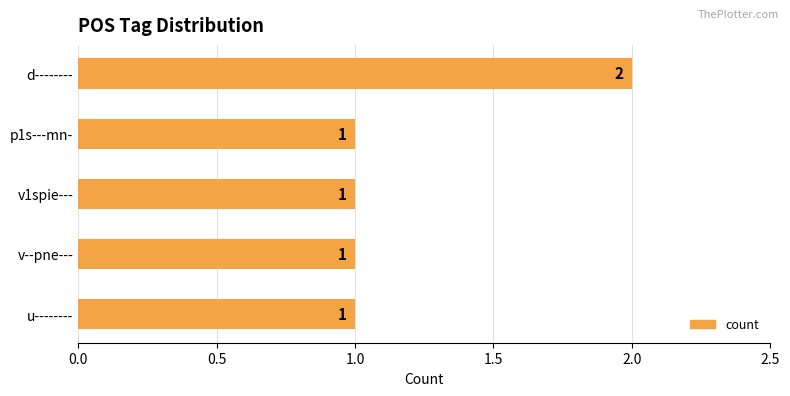

Reading top to bottom, transcribe all the data shown in this chart.

2	1	1	1	1